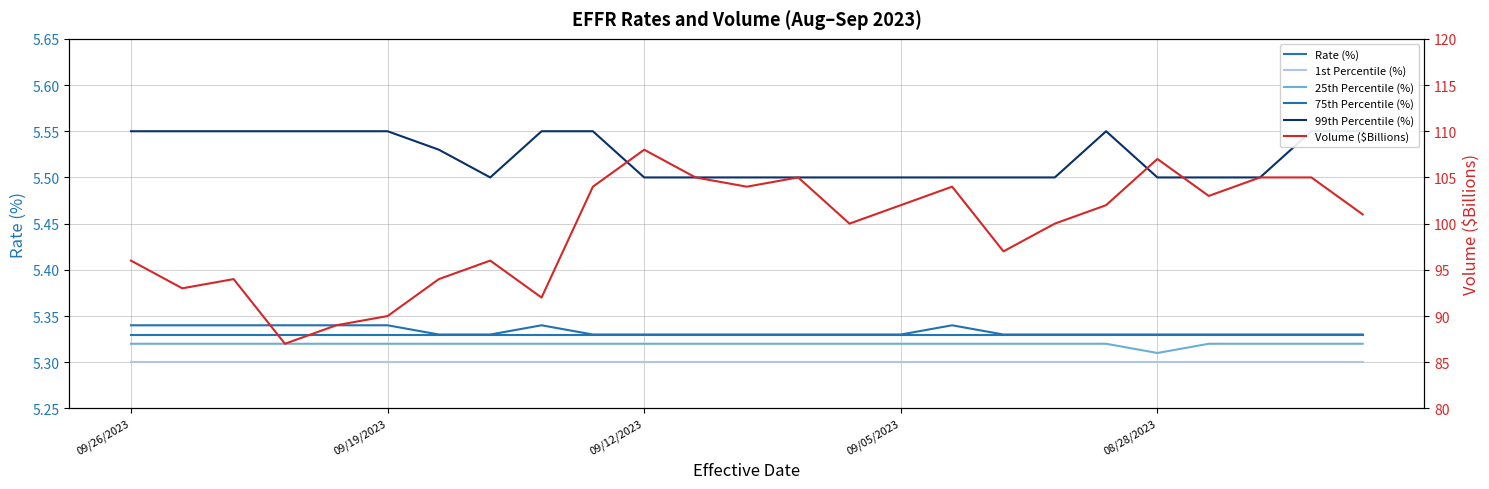

What are all the series names shown in the legend?

Rate (%), 1st Percentile (%), 25th Percentile (%), 75th Percentile (%), 99th Percentile (%), Volume ($Billions)